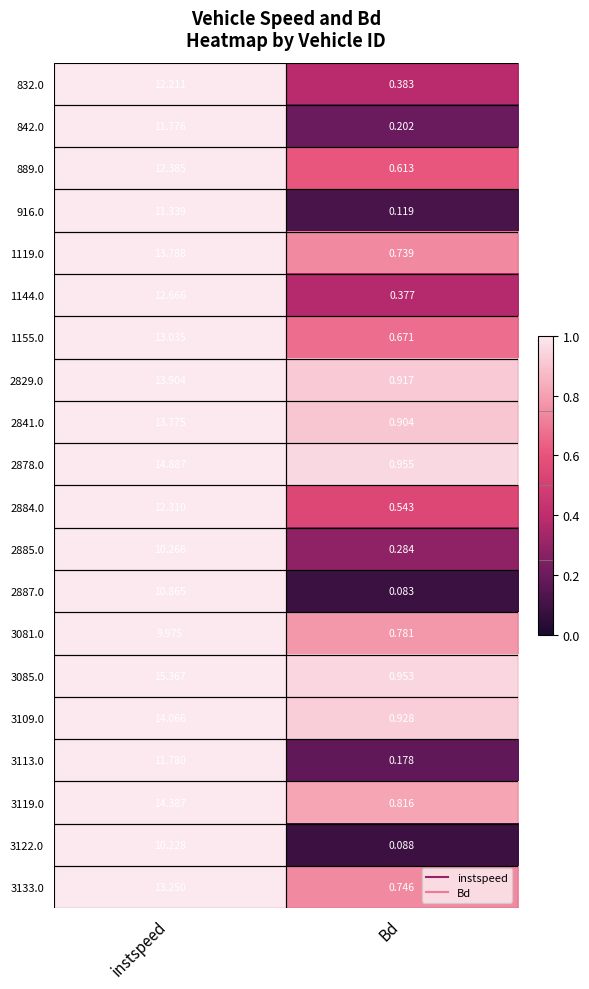

Which series has the largest total across all categories?

3085.0